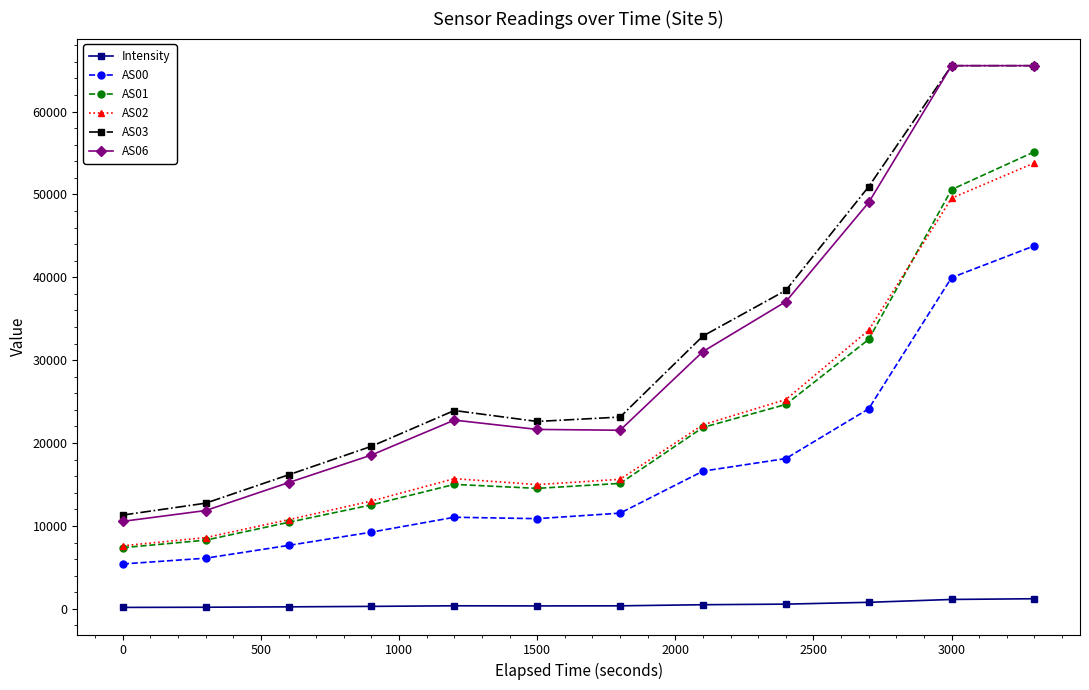

True or false: AS06 has more than 0 interior local peaks.

True